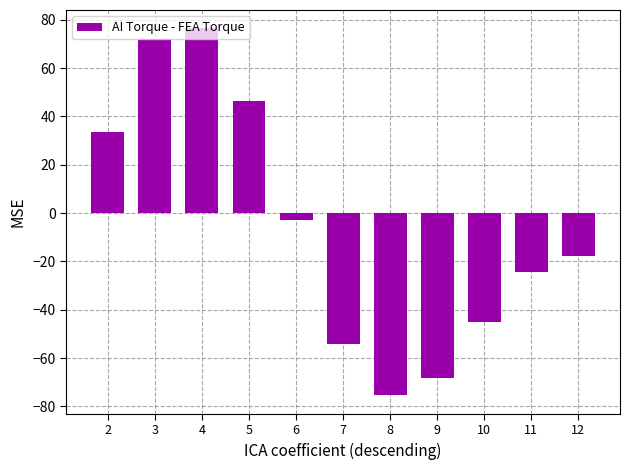

At which label is the value closest to 0?

6